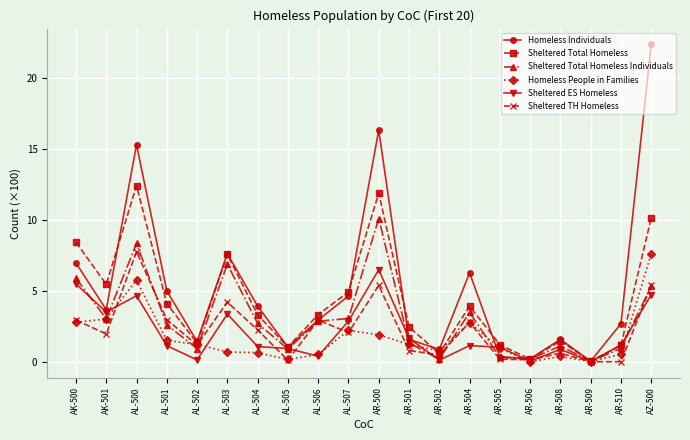

What are all the series names shown in the legend?

Homeless Individuals, Sheltered Total Homeless, Sheltered Total Homeless Individuals, Homeless People in Families, Sheltered ES Homeless, Sheltered TH Homeless